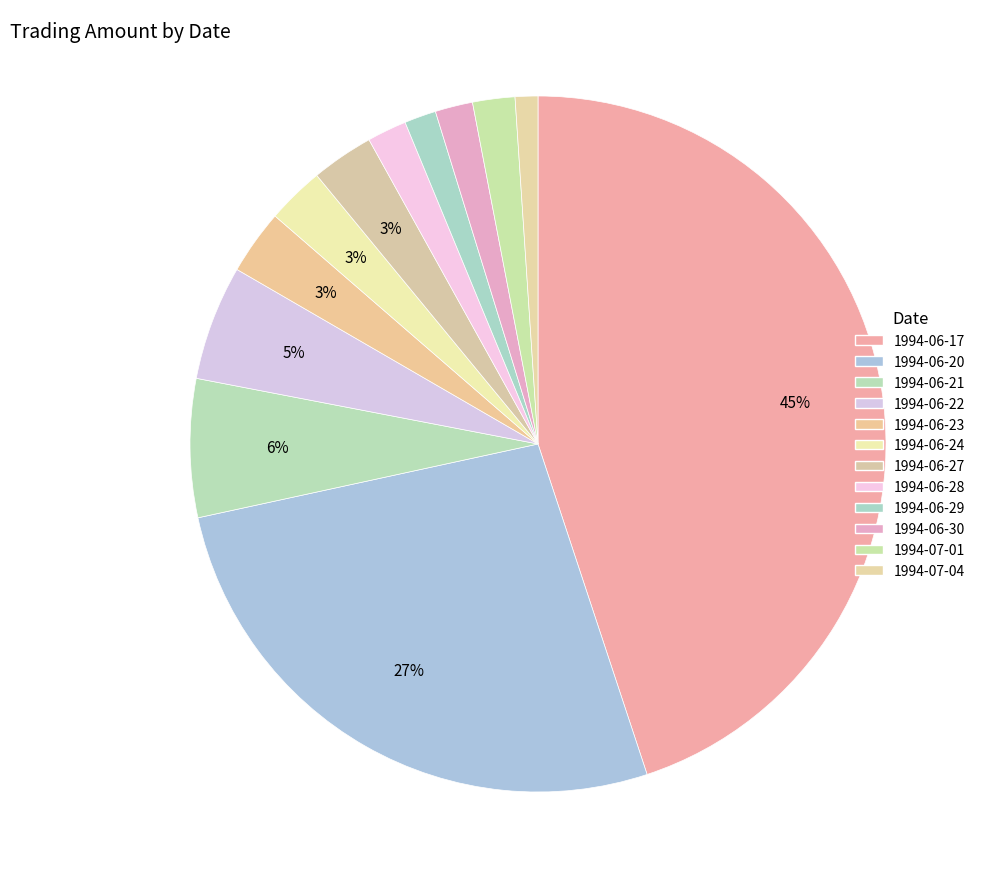

How many slices are in this pie chart?

12